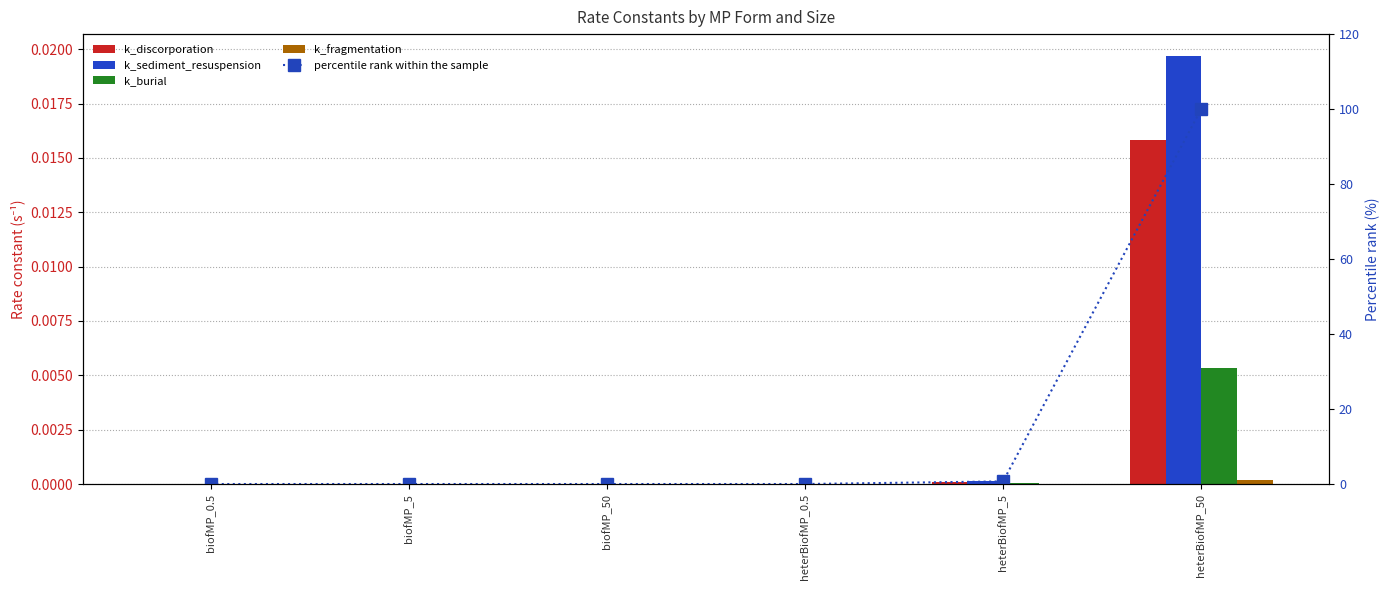

The k_fragmentation series shows 0.0 at heterBiofMP_50. True or false?

True